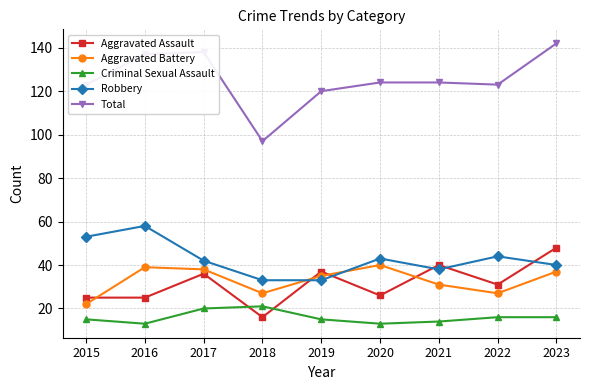

True or false: Aggravated Assault has more than 2 interior local peaks.

True